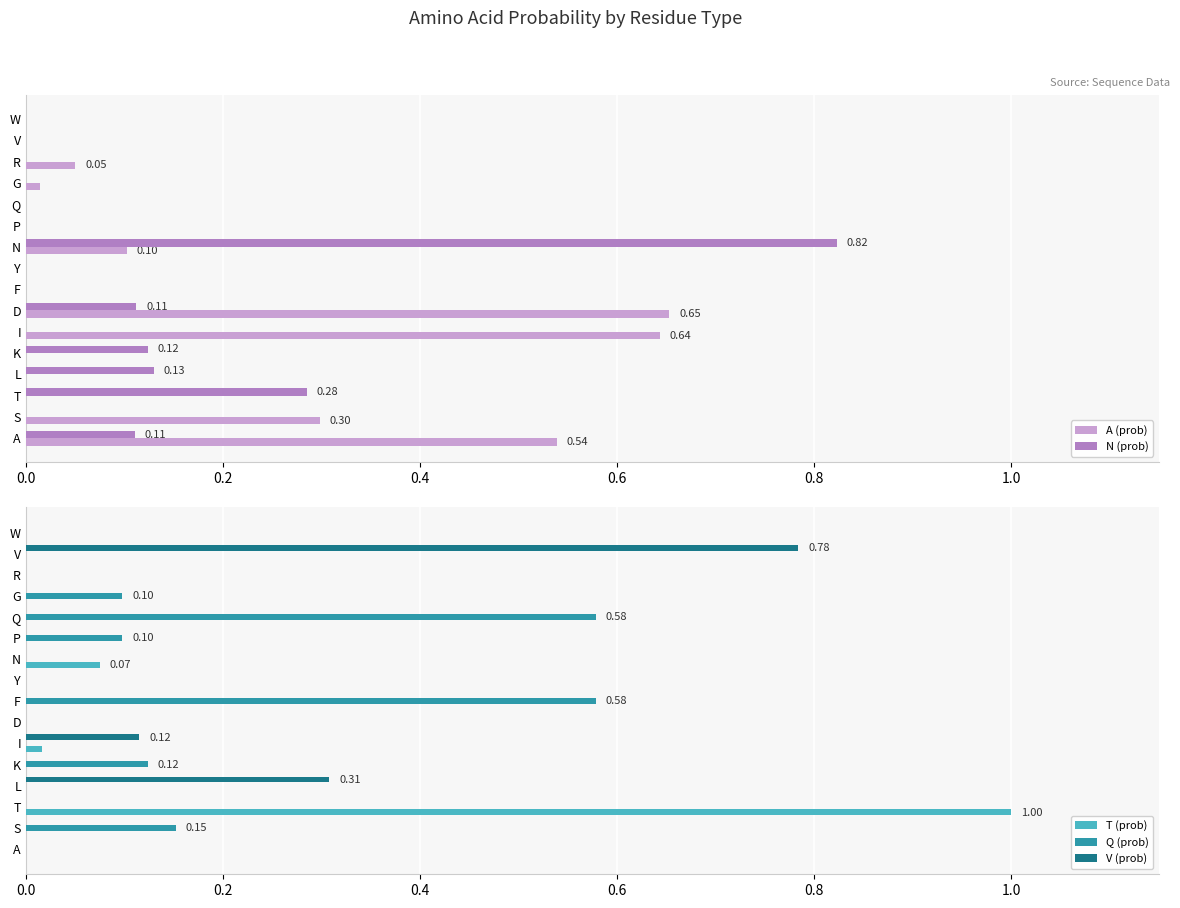

What is the difference between the maximum and minimum values in the Q (prob) series?

0.6